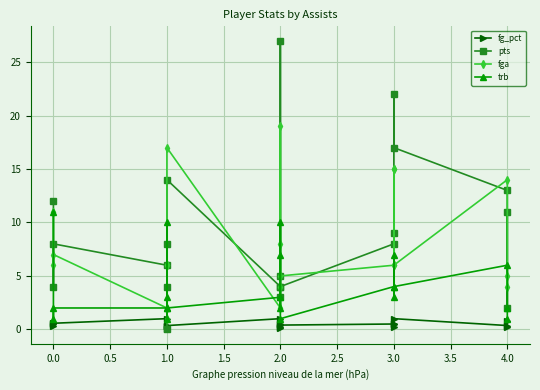

What is the label of the 16th point from the left?

3.0